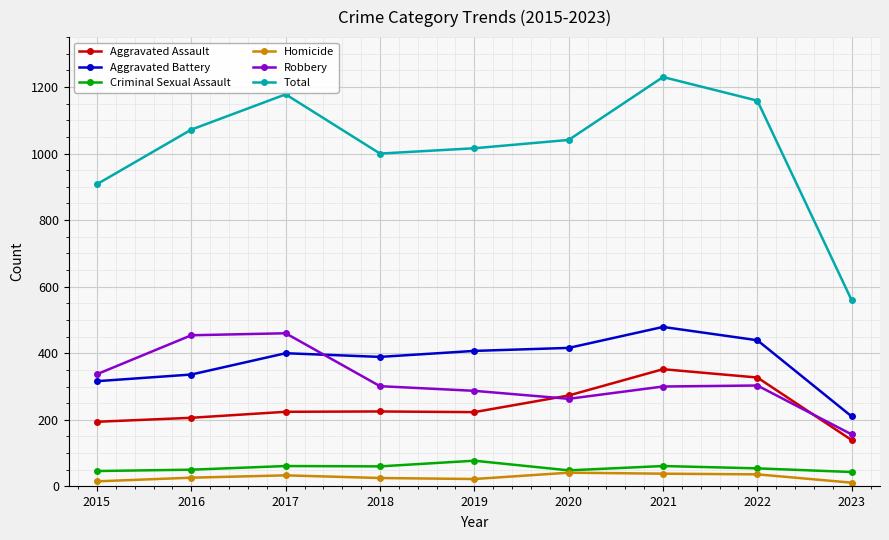

Where is the first local maximum for Total?

2017